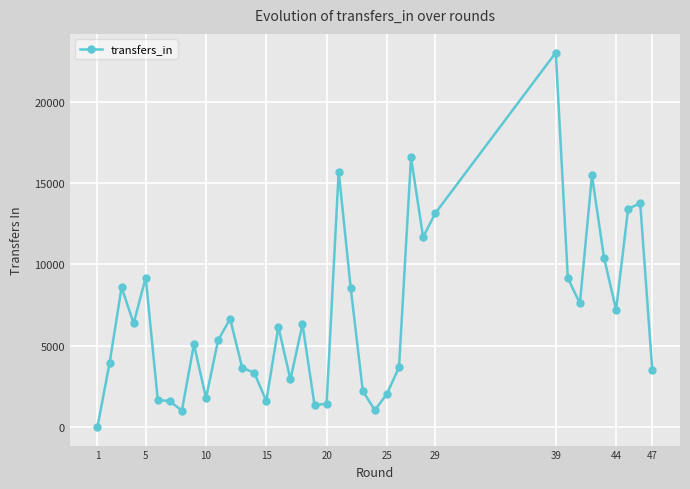

How many lines are shown in the chart?

1